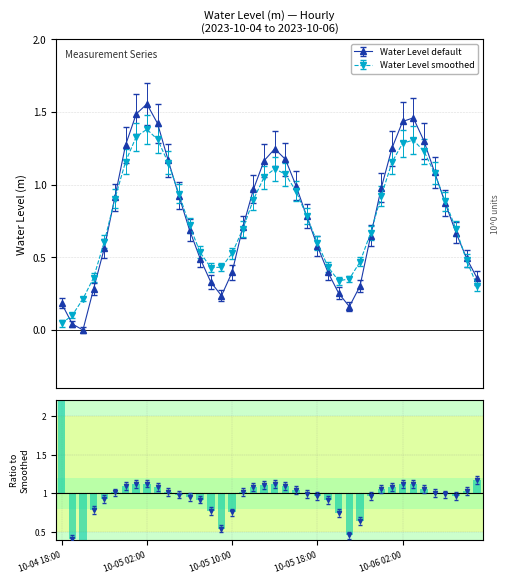

What is the difference between the second highest and second lowest values?

1.4